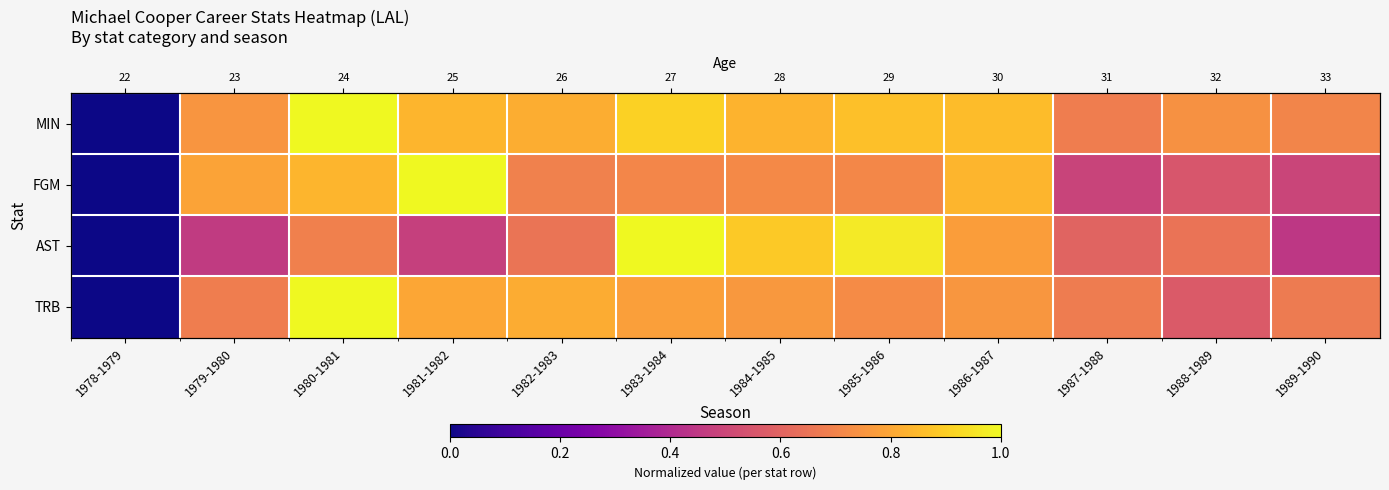

What is the approximate value of AST at 1982-1983?

0.7